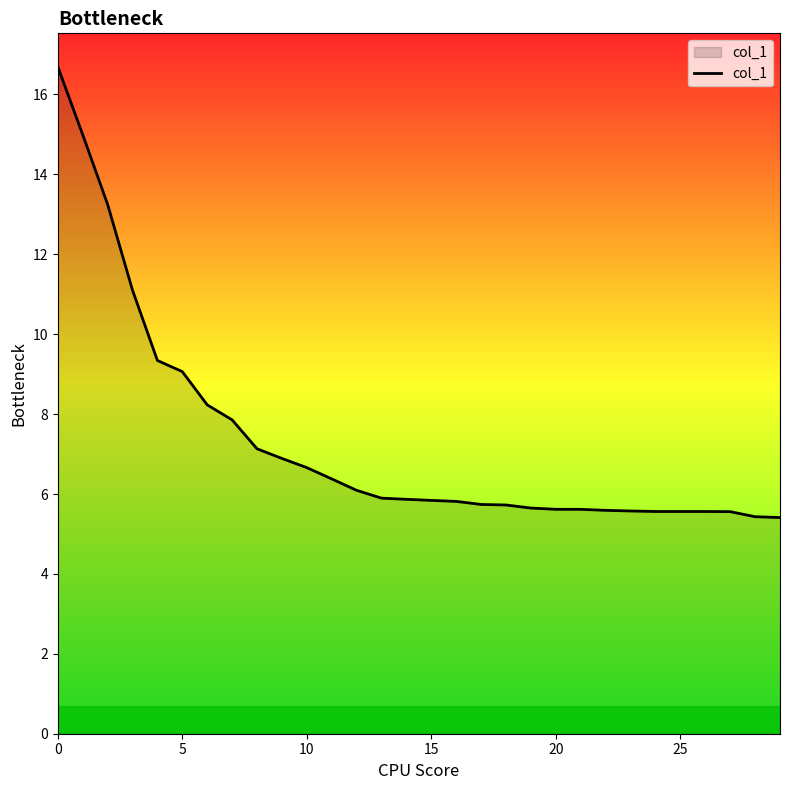

What is the minimum value shown in the chart?

5.4